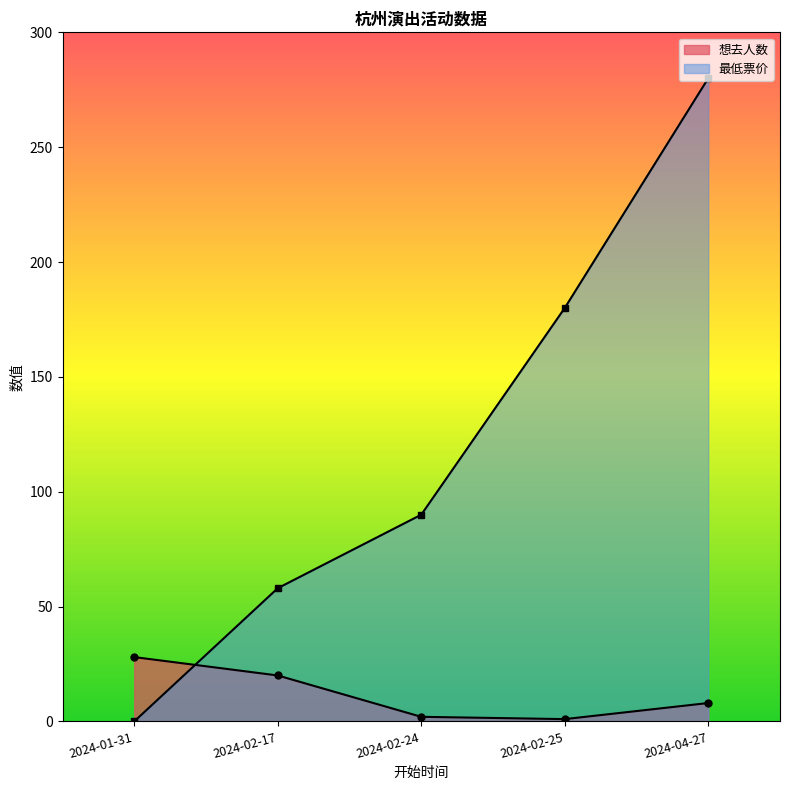

How many lines are shown in the chart?

2